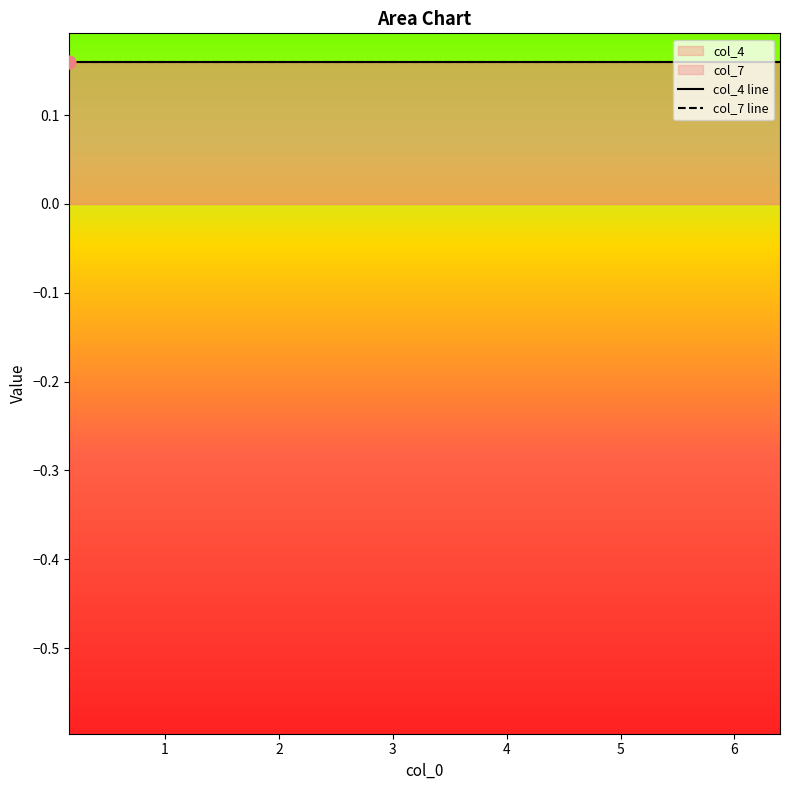

Which series reaches the maximum Y coordinate?

col_7 line